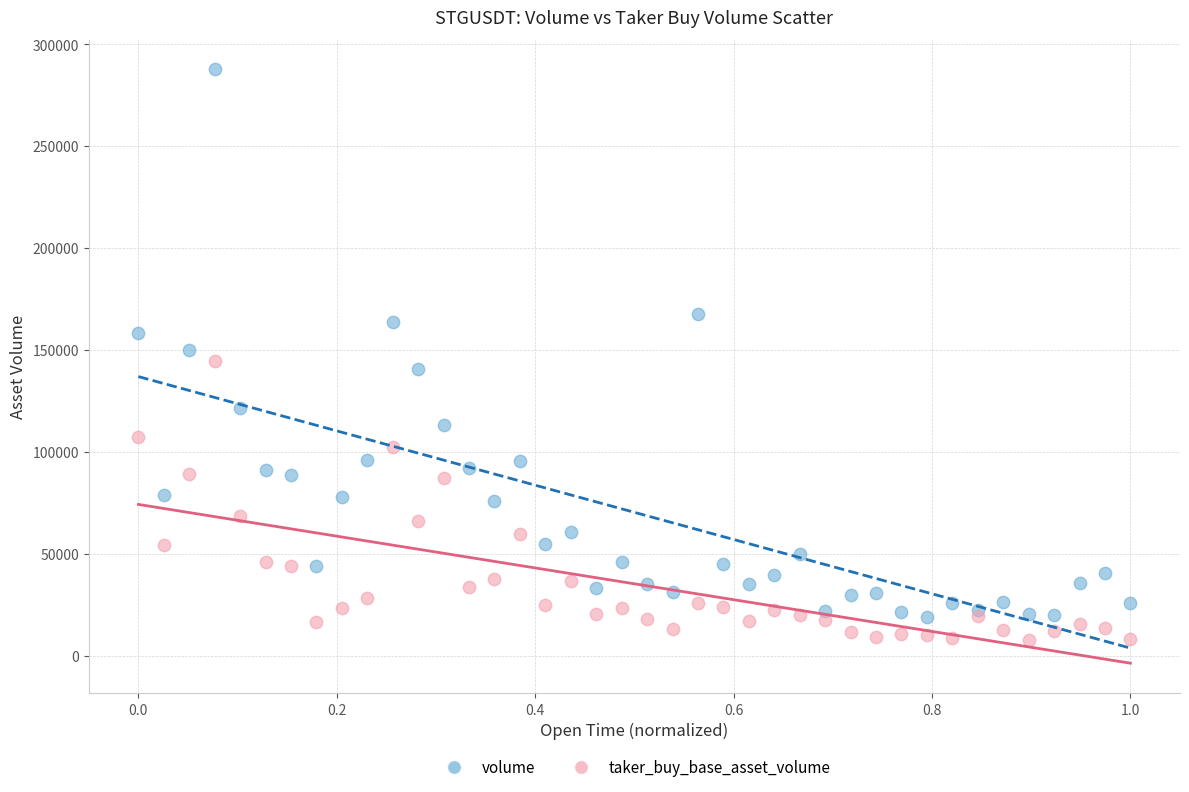

Which series contains the highest Y value?

volume